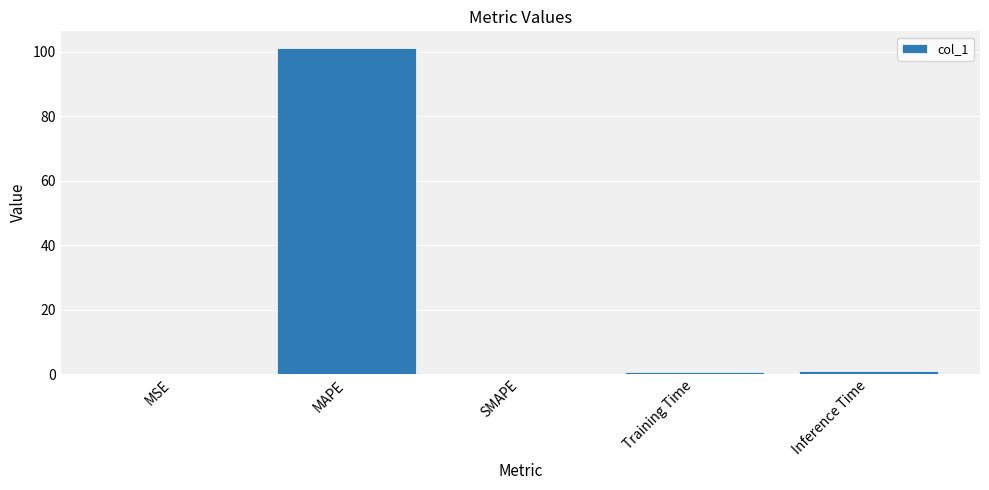

What is the maximum value shown in the chart?

101.3